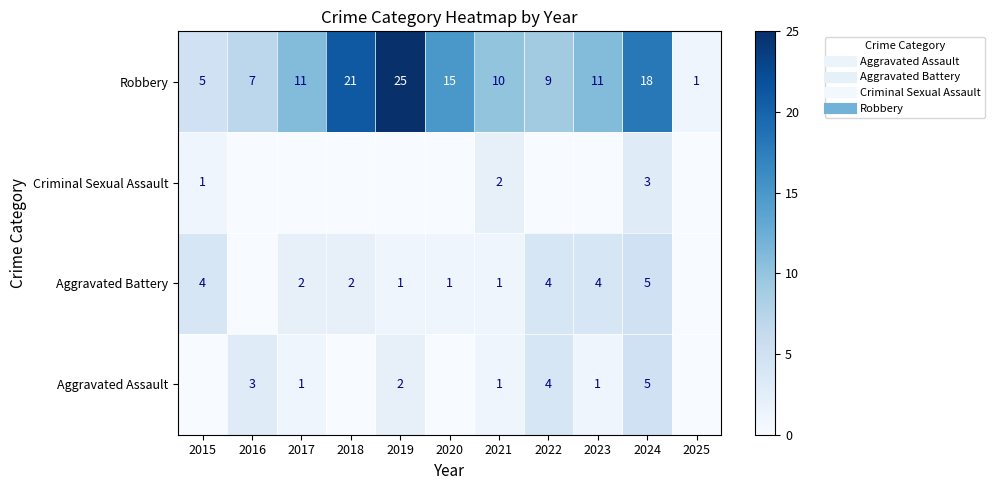

What is the average value of the Aggravated Assault series?

2